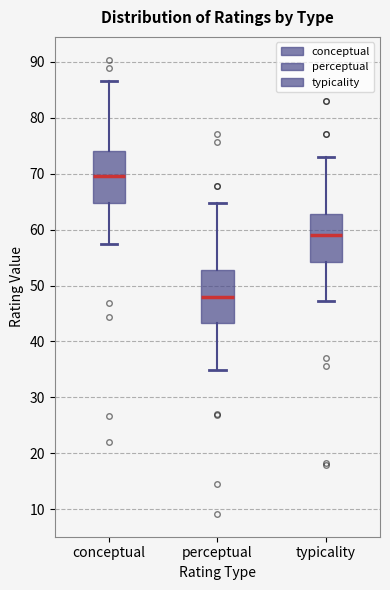

Reading left to right, transcribe this box plot: for each box, give where its median line is, the range the box spans, and where its two whiskers end, as read against the y-axis. The values are not printed on the chart, so give them approximately, as read against the axis.

conceptual: median 70, box 65 to 74, whiskers 57 to 87
perceptual: median 48, box 43 to 53, whiskers 35 to 65
typicality: median 59, box 54 to 63, whiskers 47 to 73